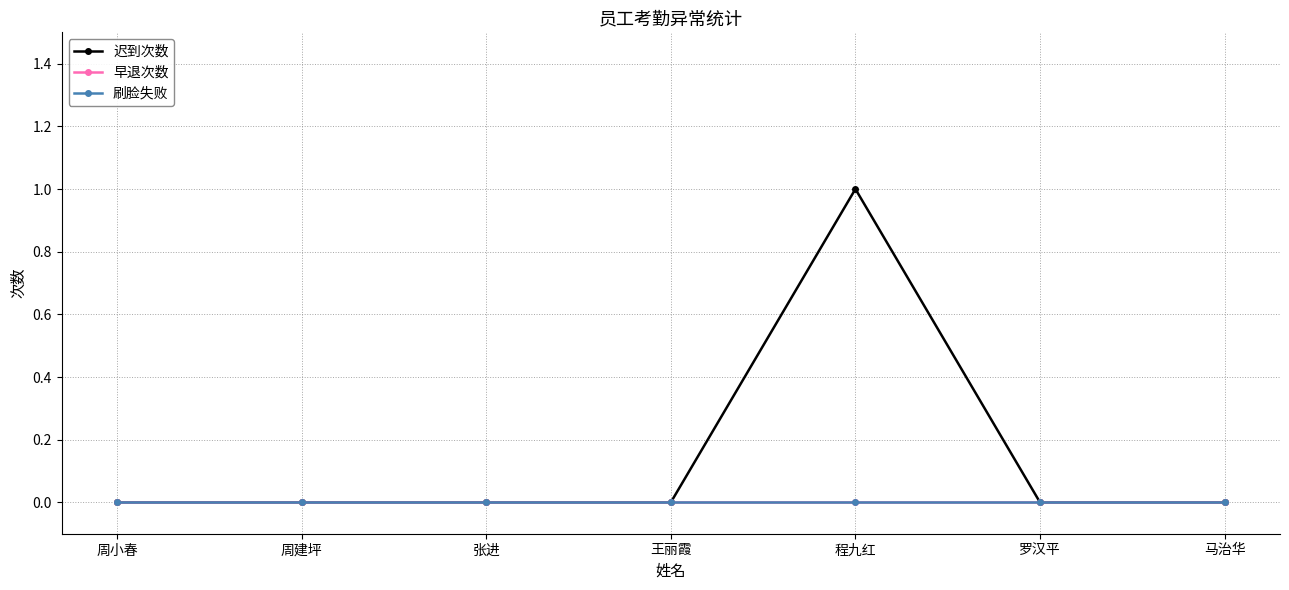

List the labels in order of 刷脸失败 value, smallest first.

周小春, 周建坪, 张进, 王丽霞, 程九红, 罗汉平, 马治华